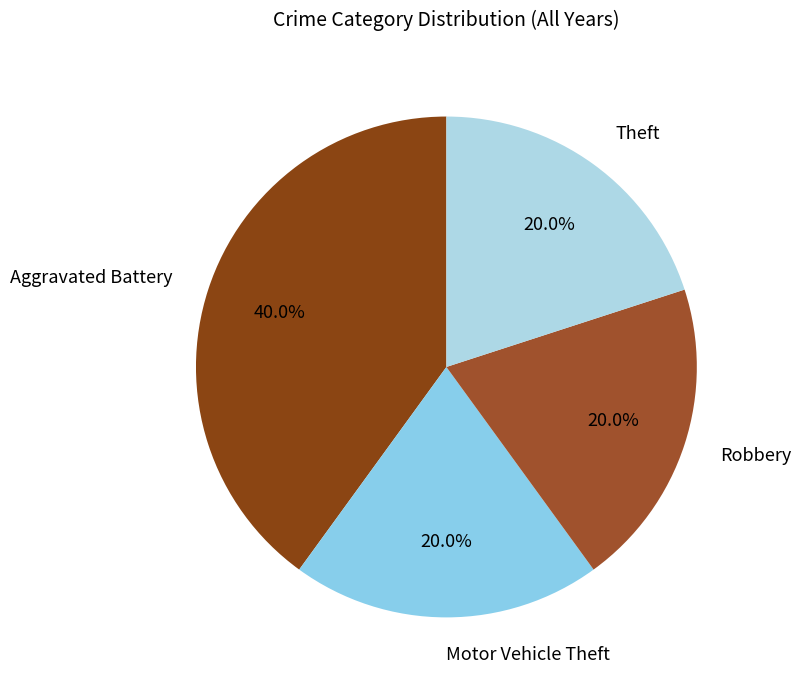

True or false: Aggravated Battery accounts for 40% of the total.

True